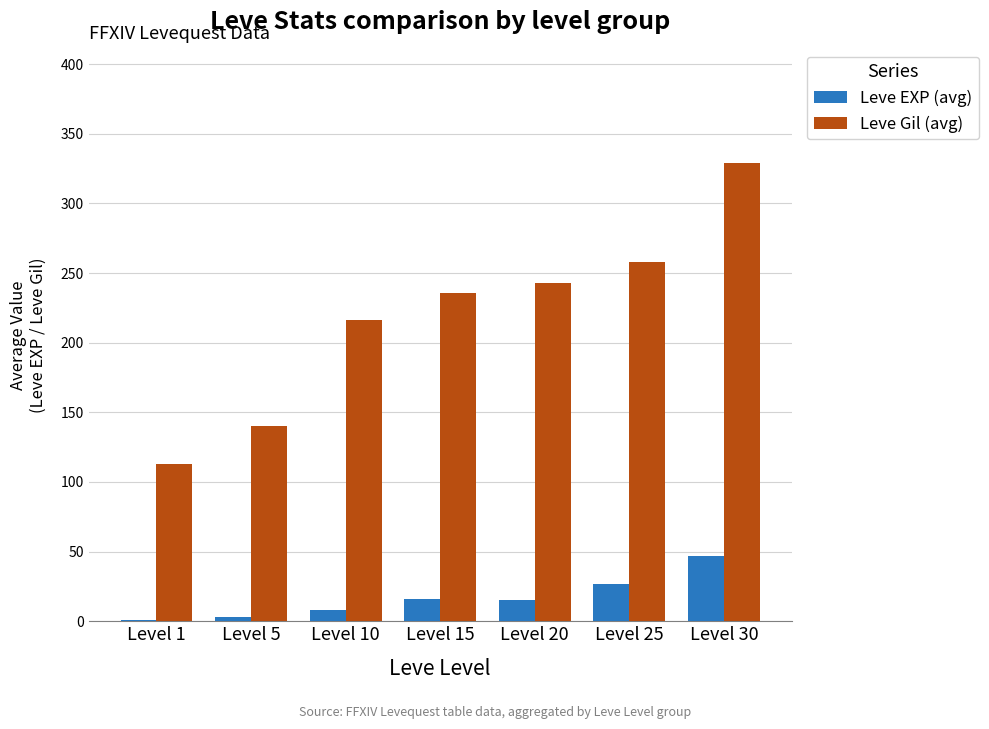

Which series has the largest range (max minus min)?

Leve Gil (avg)